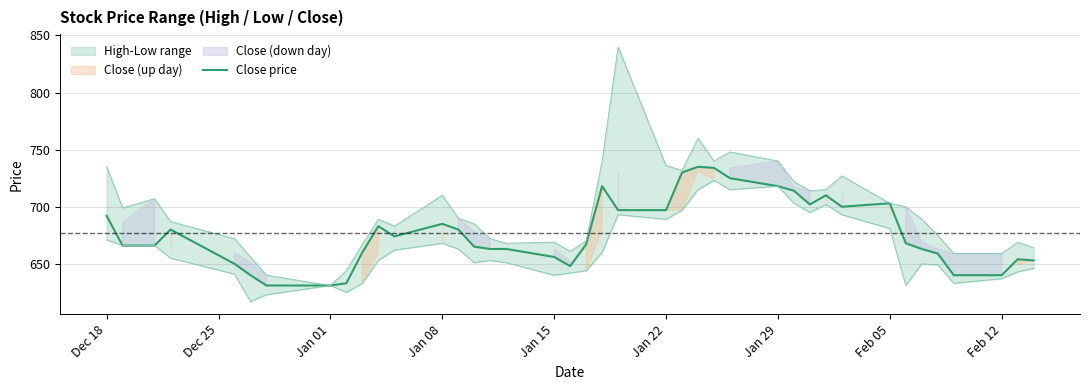

Reading left to right, list all the values displayed in this chart.

692	666	666	680	650	640	631	631	633	660	683	674	685	680	665	663	663	656	648	667	718	697	697	730	735	734	725	718	714	702	710	700	703	668	663	659	640	640	654	653